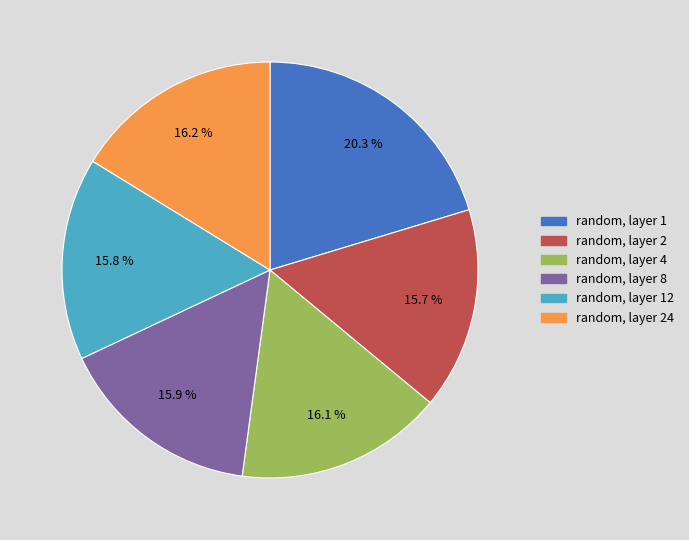

Is there a majority slice in this chart?

No